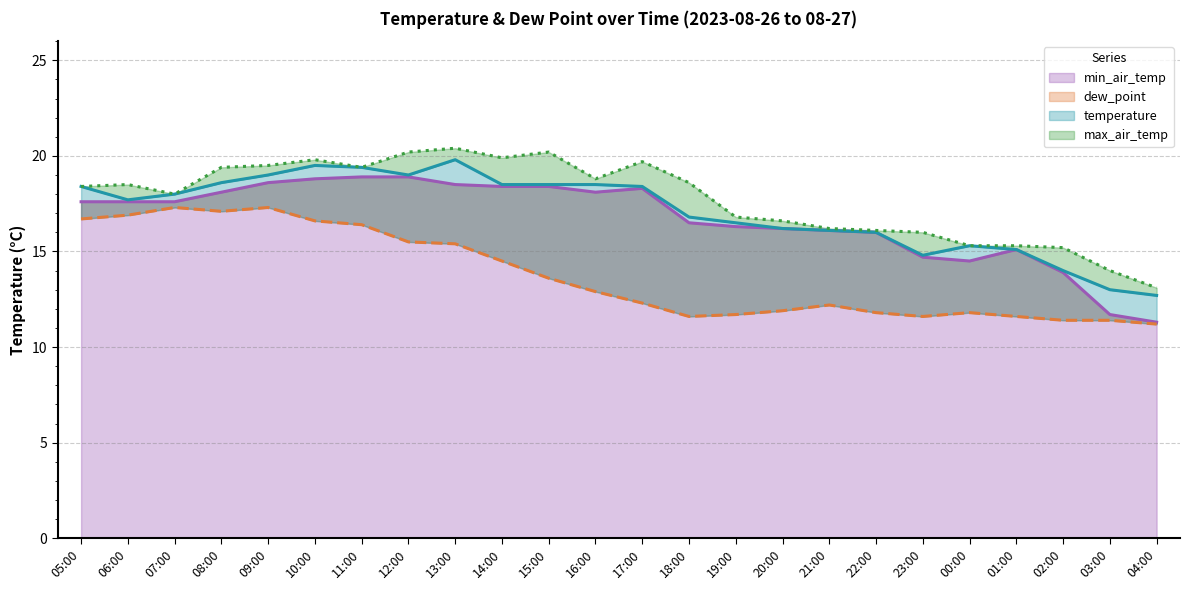

What is the label of the 6th point from the right?

23:00